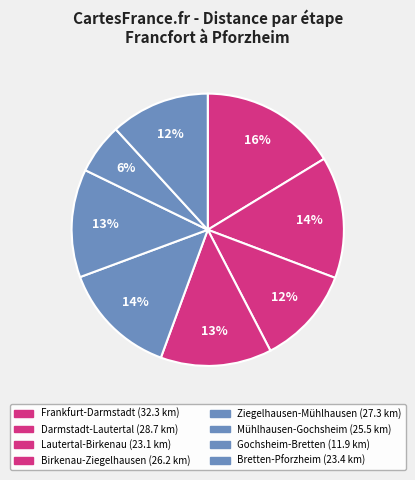

Which category has the biggest portion of the pie?

Frankfurt-Darmstadt